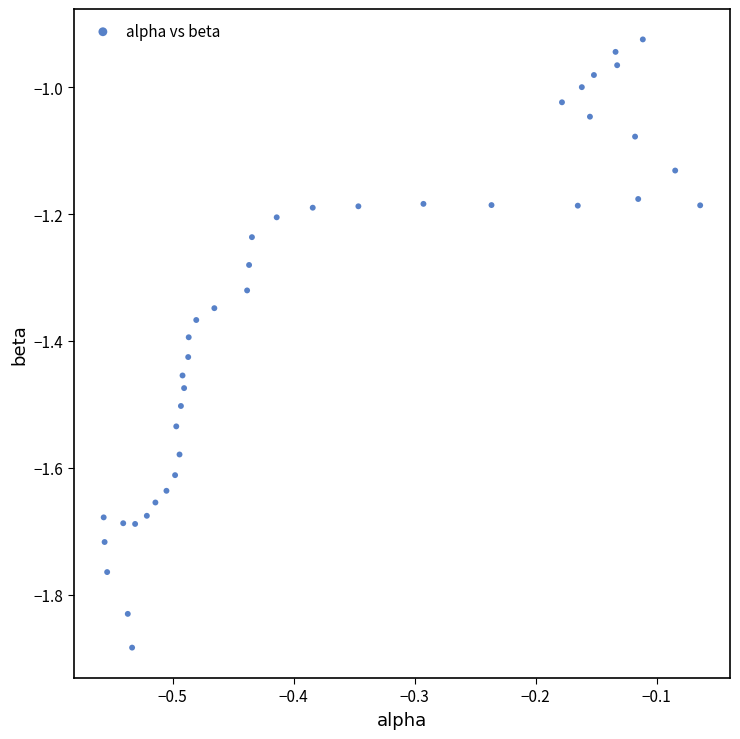

What is the range of X values (max minus min)?

0.5